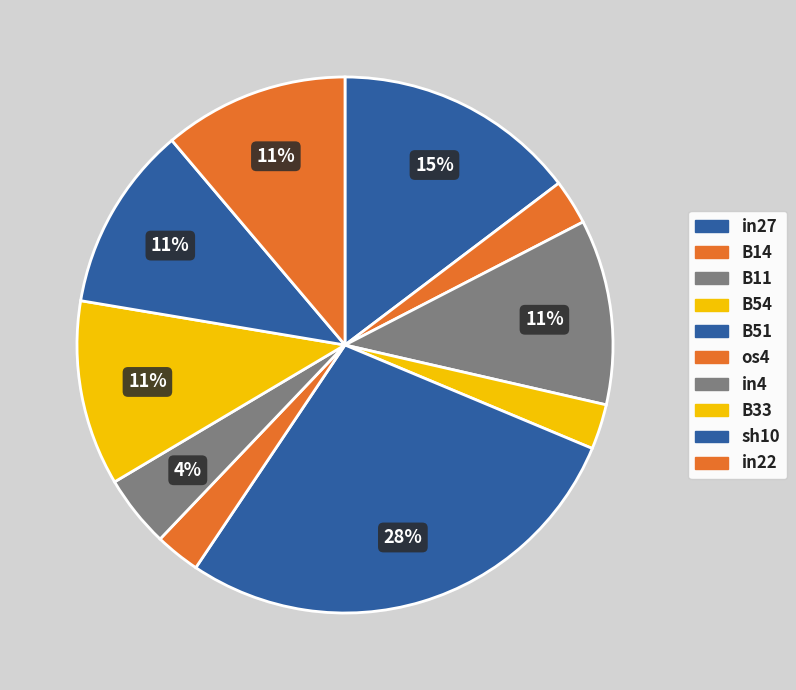

Does in22 represent more than half of the total?

No